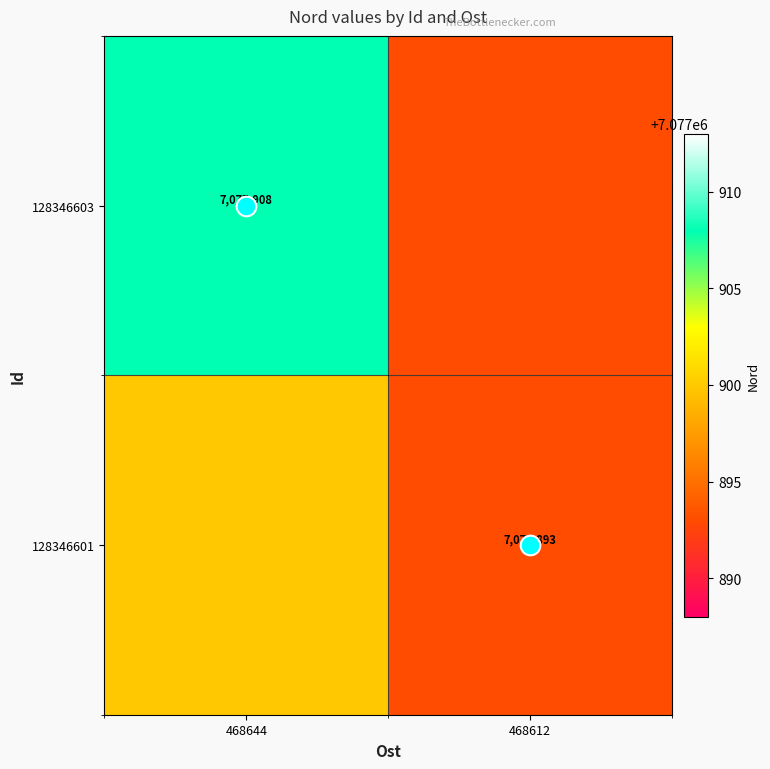

The value of 128346601 at 468612 is 2189667. True or false?

False